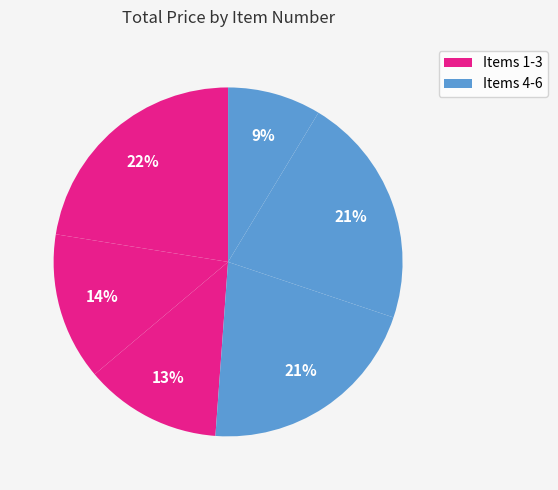

How many slices are in this pie chart?

6